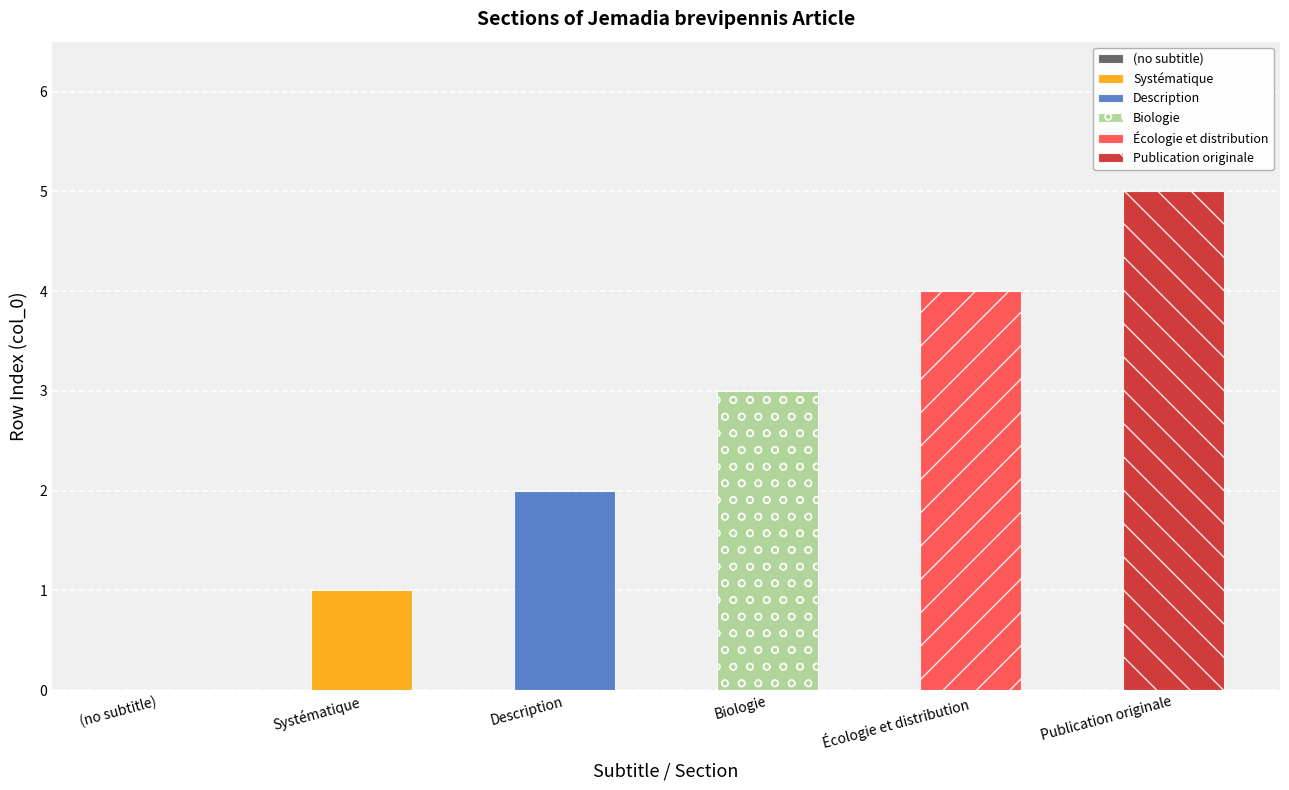

Reading right to left, what are all the values shown in this chart?

Publication originale=5	Écologie et distribution=4	Biologie=3	Description=2	Systématique=1	(no subtitle)=0